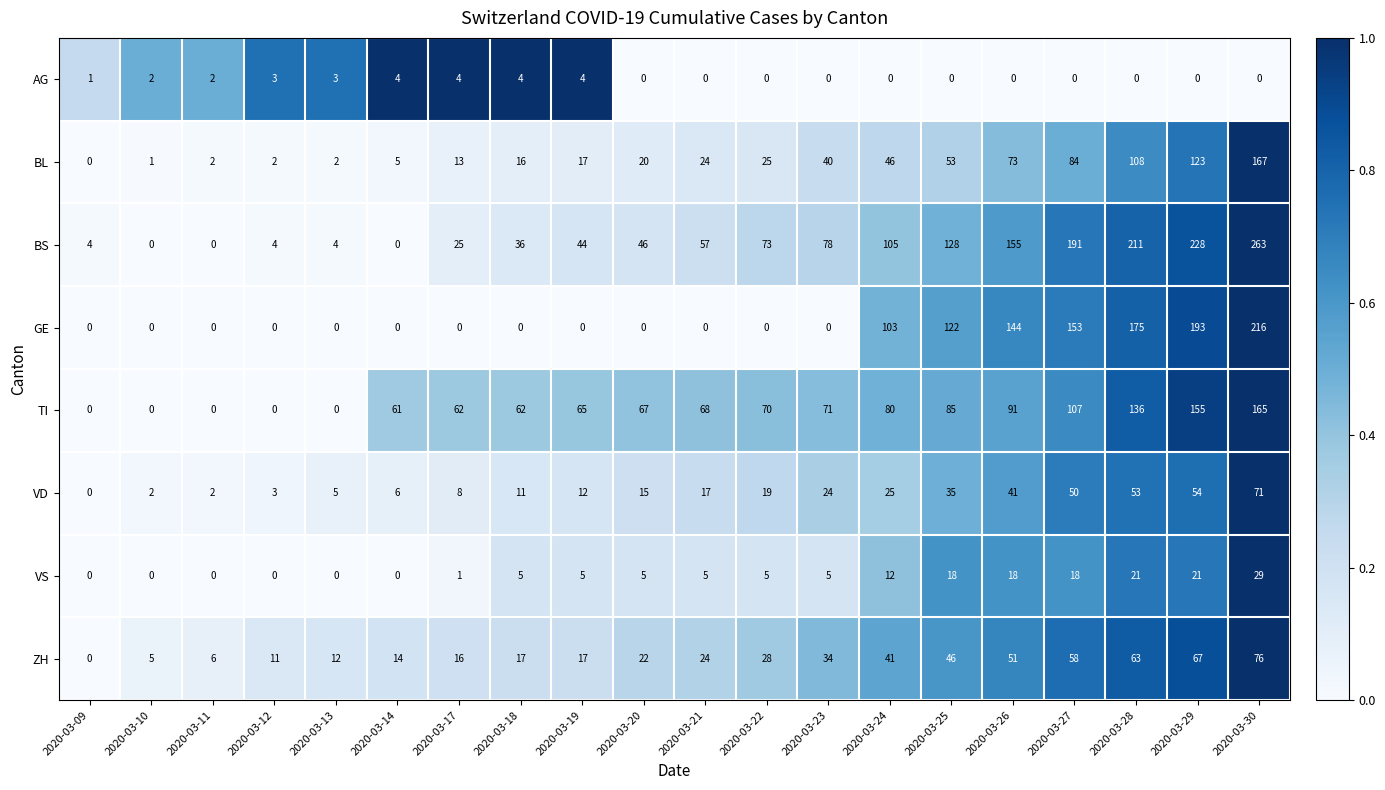

Which category has the highest value across all series?

2020-03-30